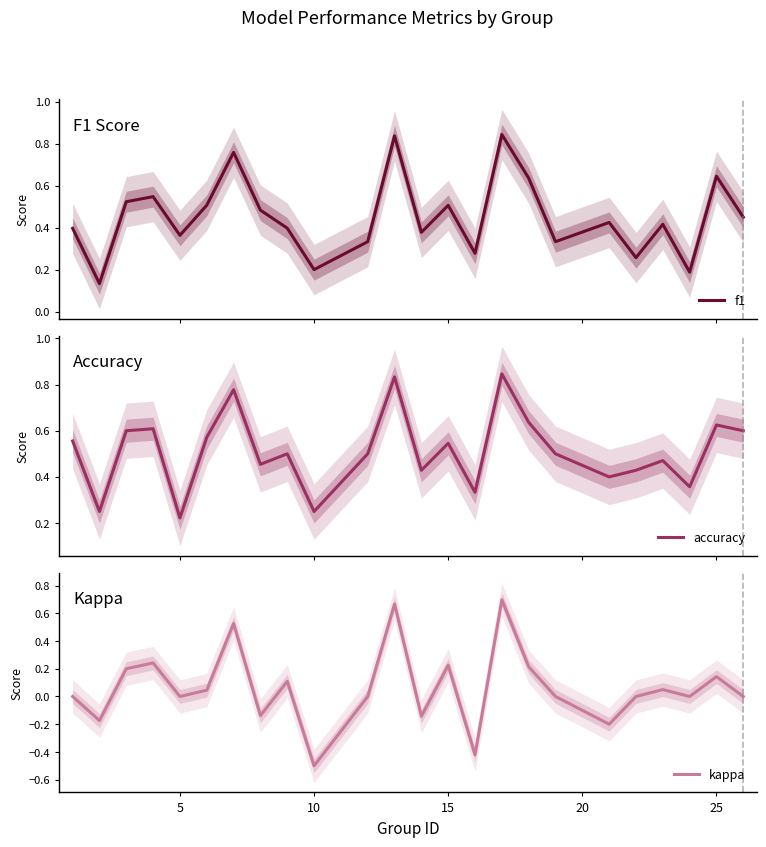

Is it true that kappa equals -0.2 at 10?

False